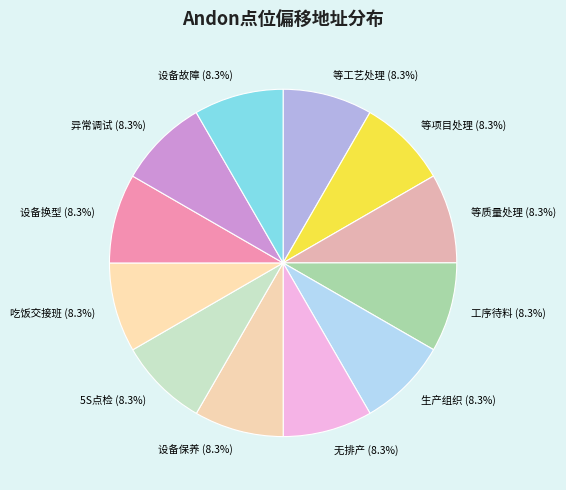

To the nearest percent, what percentage of the pie is 设备故障?

8%